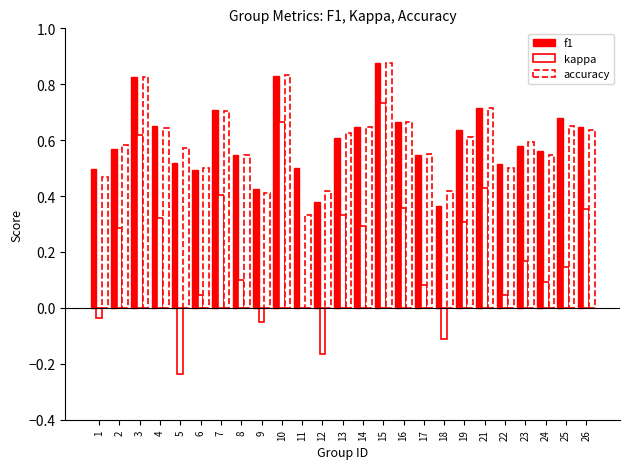

At how many categories does at least one series exceed 0?

25